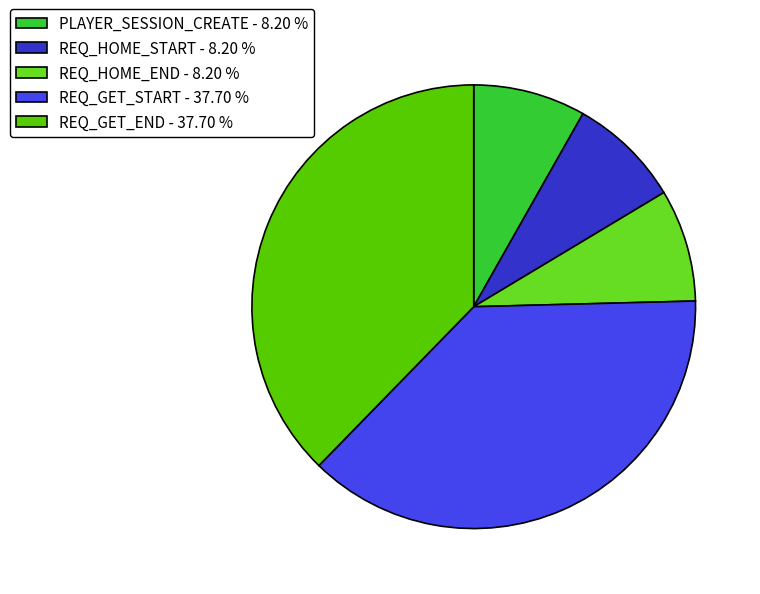

Which has a higher value, REQ_GET_START - 37.70 % or REQ_HOME_END - 8.20 %?

REQ_GET_START - 37.70 %